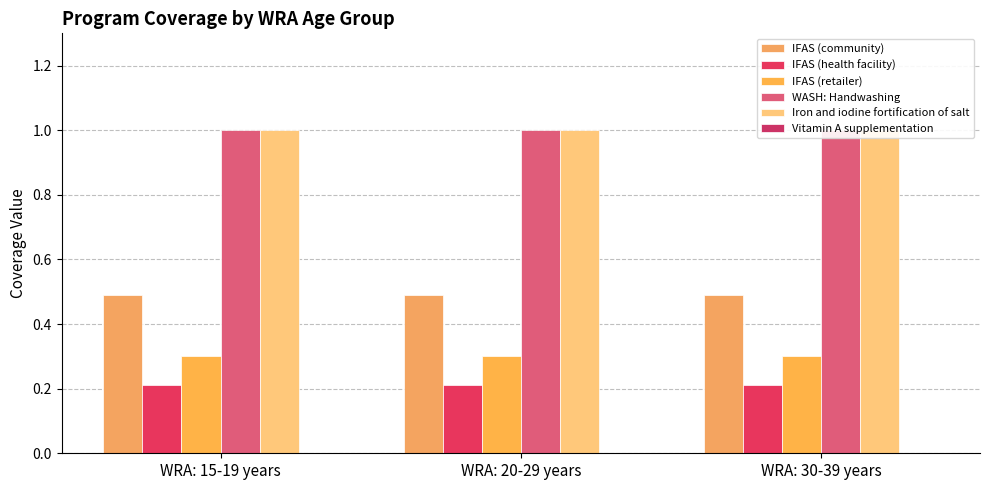

At how many categories does at least one series exceed 0?

3